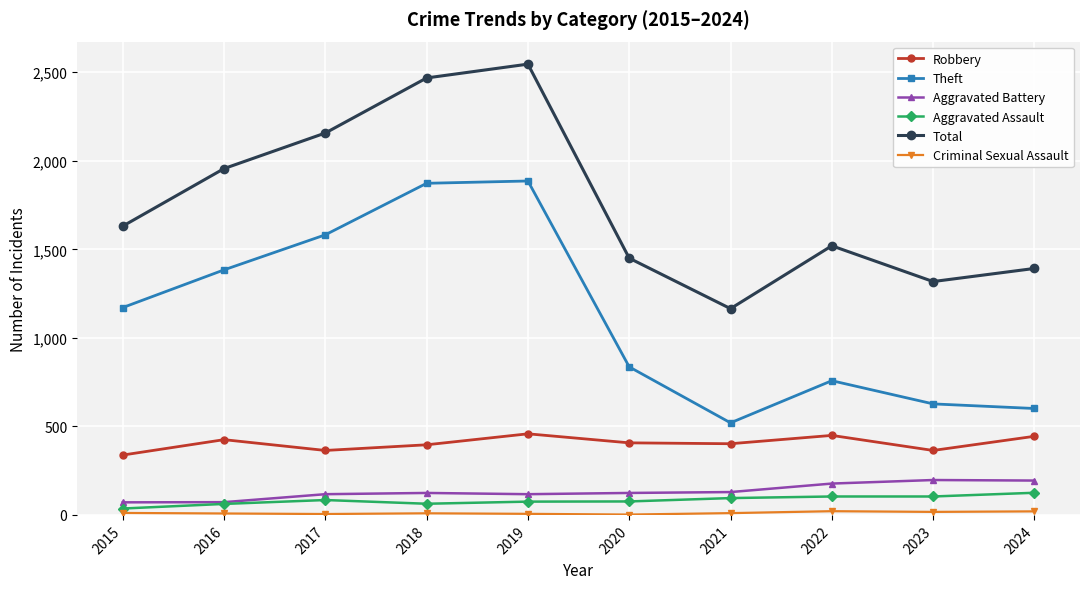

What is the difference between the highest and lowest values at 2018?

2459